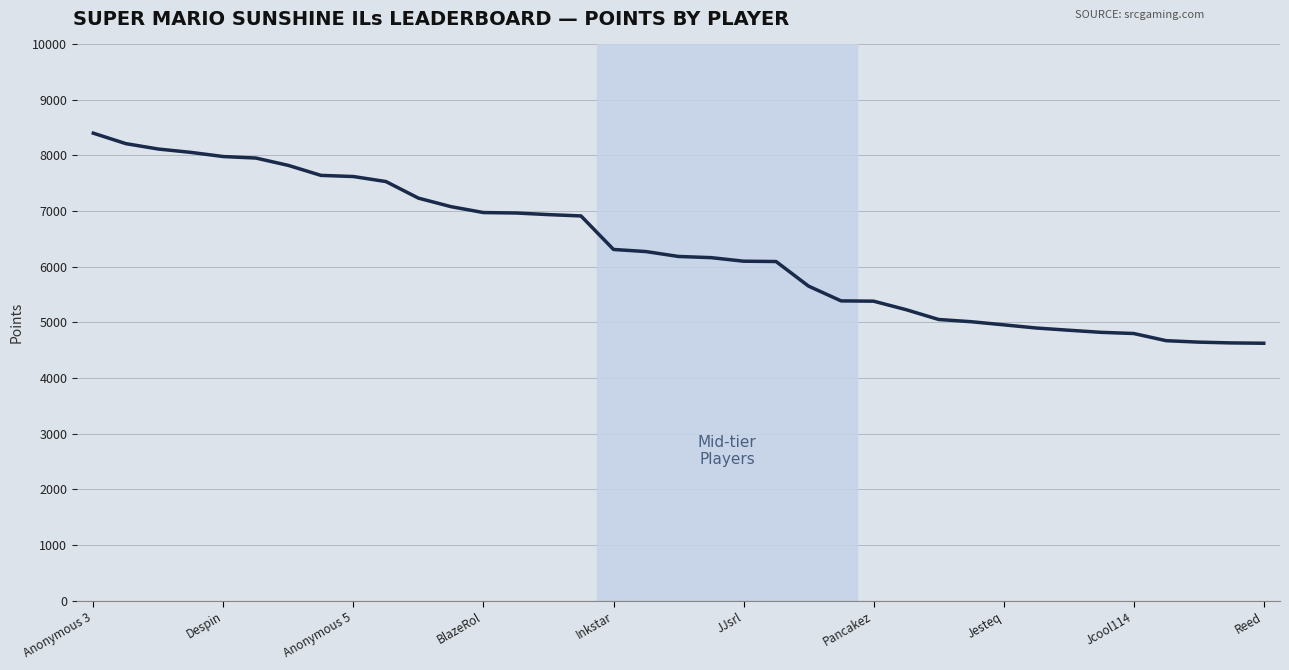

What is the difference between the maximum and minimum values?

3774